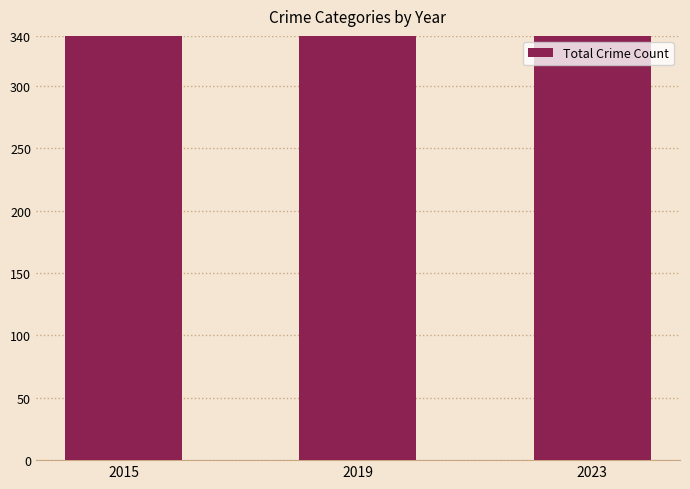

What is the sum of the values at 2019 and 2015?

843